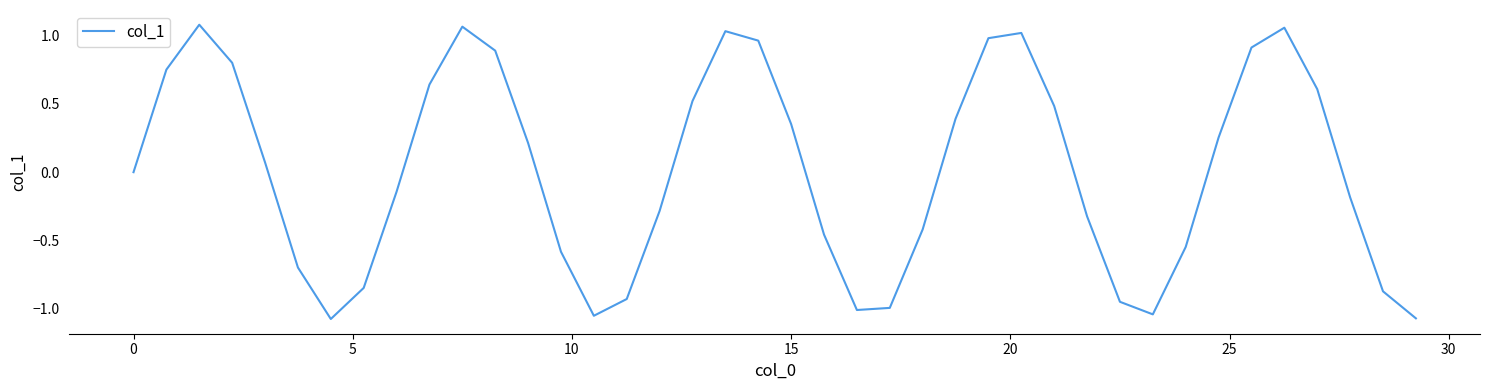

Where is the data nearest to the value 0?

0